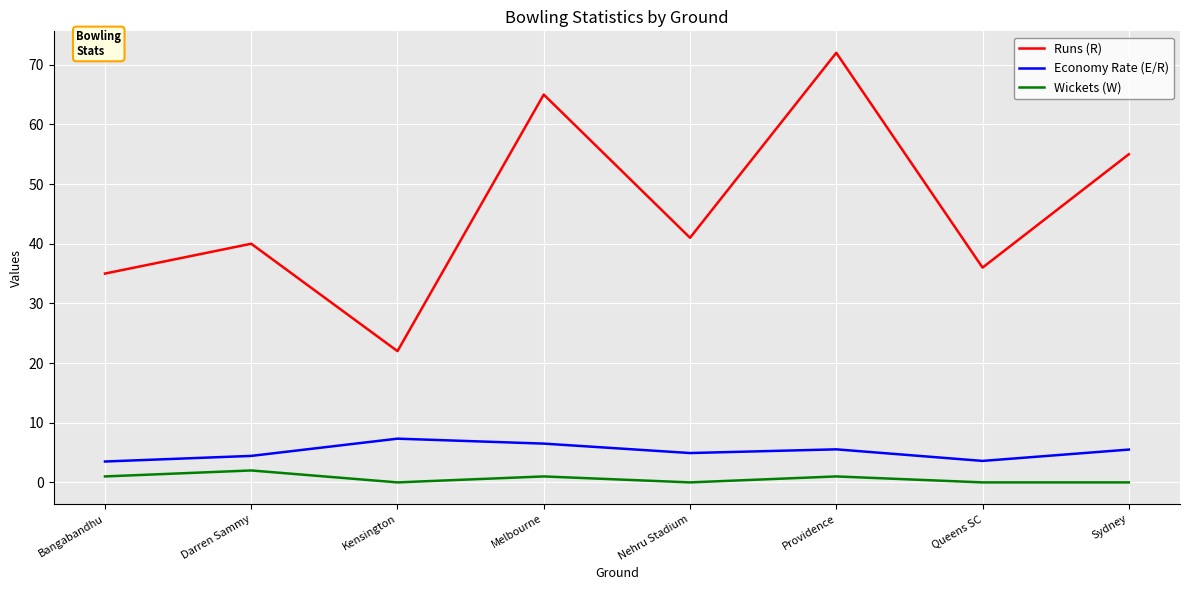

What is the total value across all series at Melbourne?

72.5